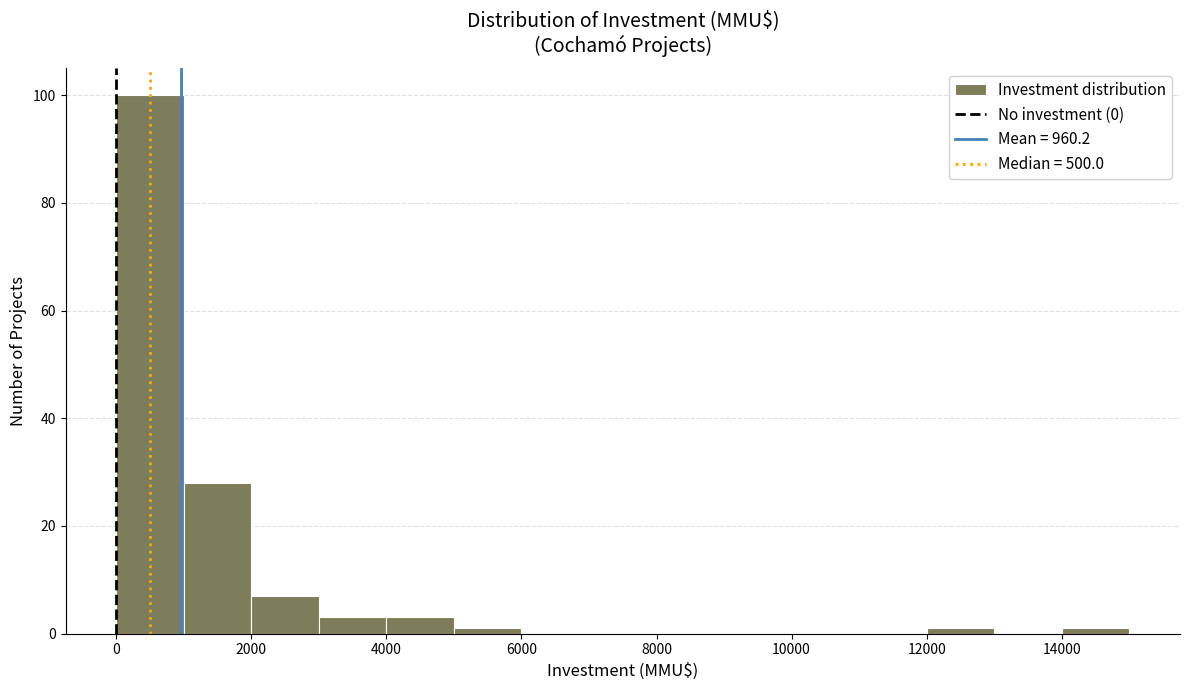

Reading left to right, transcribe this chart: for each bar, give the range it covers on the x-axis and its height. The values are not printed on the chart, so give them approximately, as read against the axis.

0 to 1000: 100
1000 to 2000: 28
2000 to 3000: 8
3000 to 4000: 4
4000 to 5000: 4
5000 to 6000: under 2
6000 to 7000: 0
7000 to 8000: 0
8000 to 9000: 0
9000 to 10000: 0
10000 to 11000: 0
11000 to 12000: 0
12000 to 13000: under 2
13000 to 14000: 0
14000 to 15000: under 2